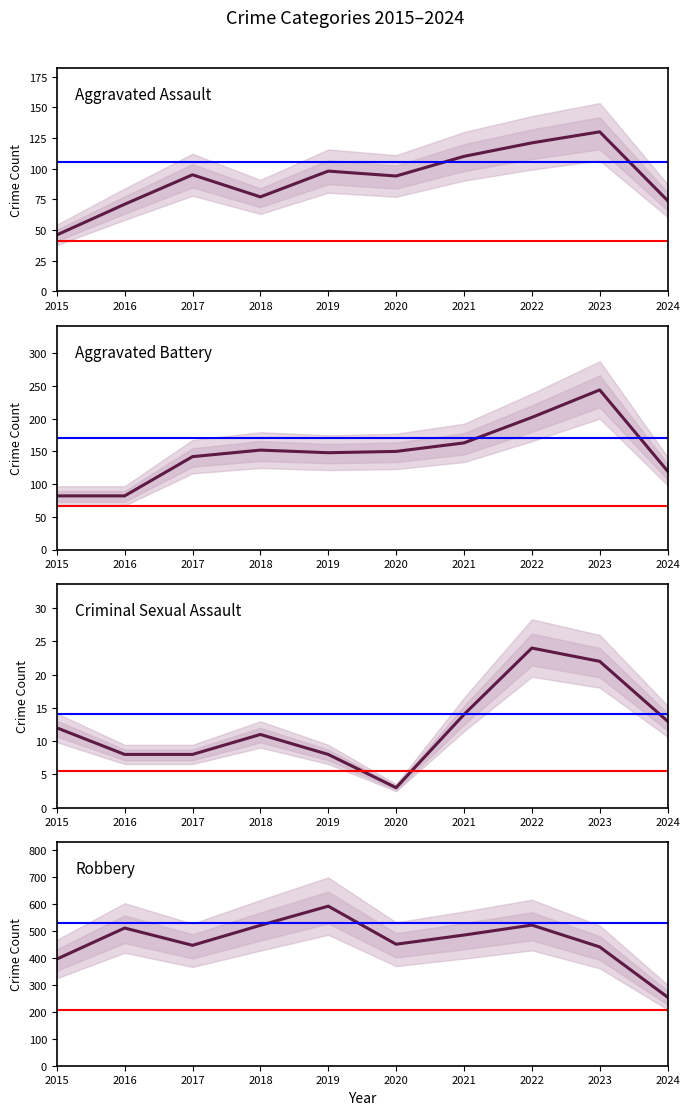

Where is the first local maximum for Aggravated Battery?

2018